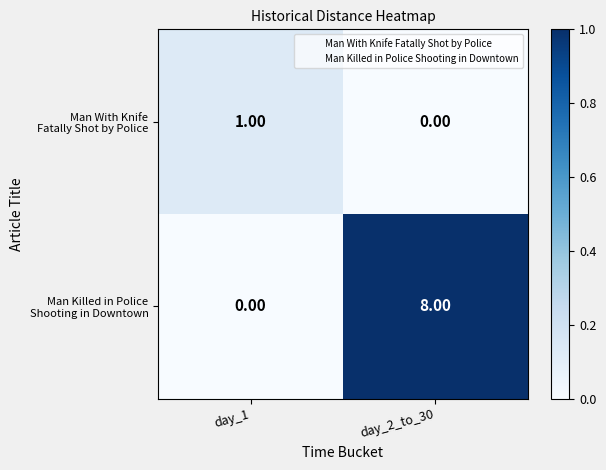

What is the total value across all series at day_2_to_30?

8